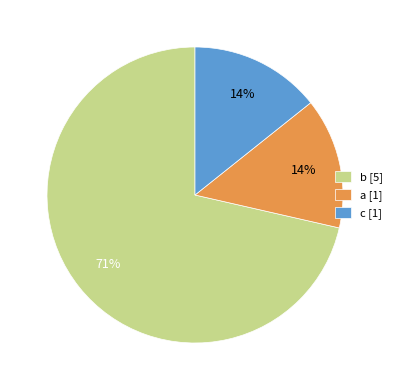

To the nearest percent, what is the average slice percentage?

33%